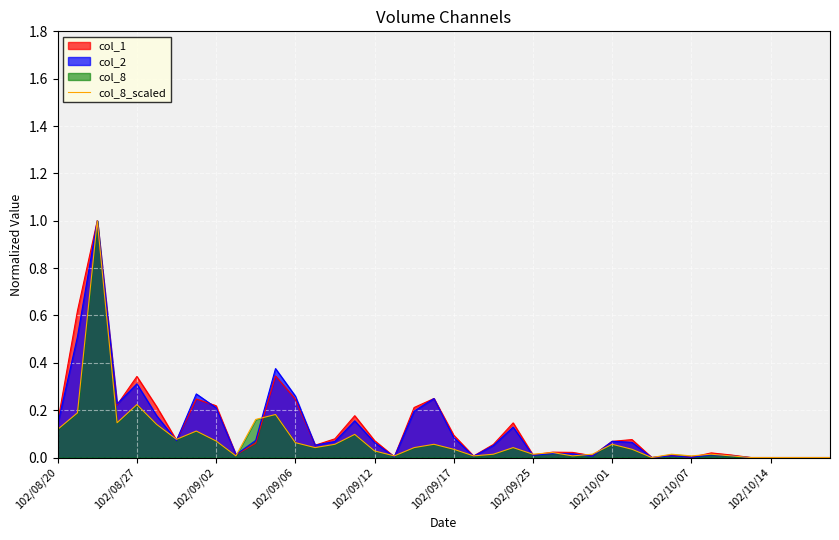

Reading left to right, list all the values displayed in this chart.

0.1	0.2	1.0	0.1	0.2	0.1	0.1	0.1	0.1	0.0	0.2	0.2	0.1	0.0	0.1	0.1	0.0	0.0	0.0	0.1	0.0	0.0	0.0	0.0	0.0	0.0	0.0	0.0	0.1	0.0	0.0	0.0	0.0	0.0	0.0	0.0	0.0	0.0	0.0	0.0